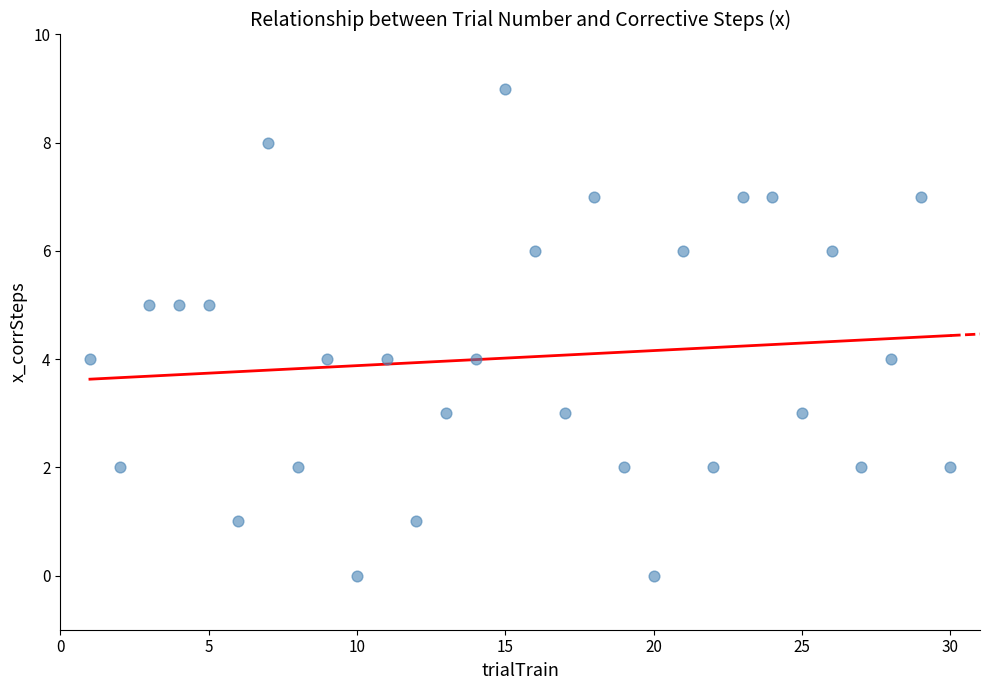

What is the range of Y values (max minus min)?

9